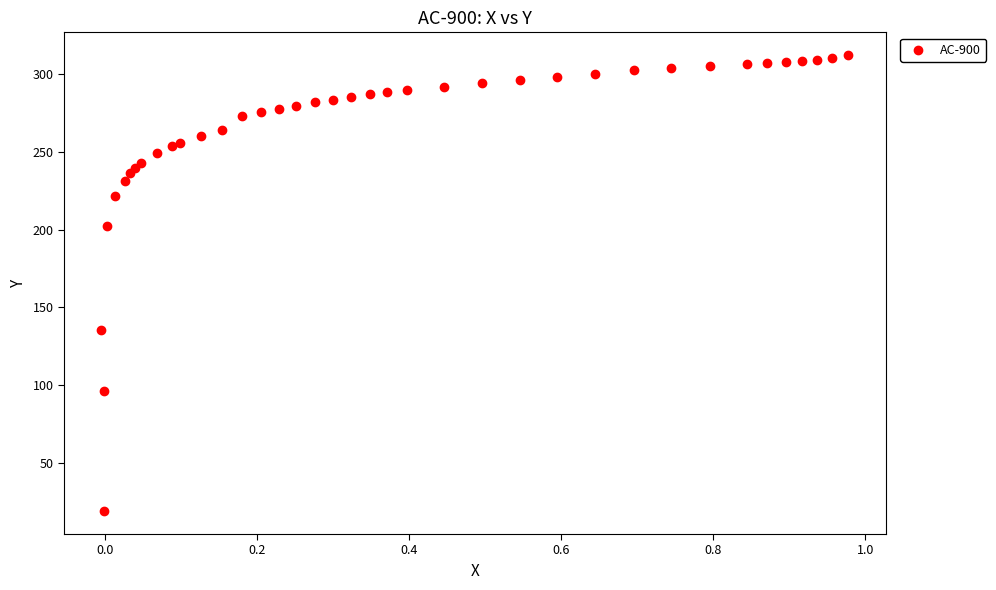

What Y value in the scatter plot is closest to 165?

135.6